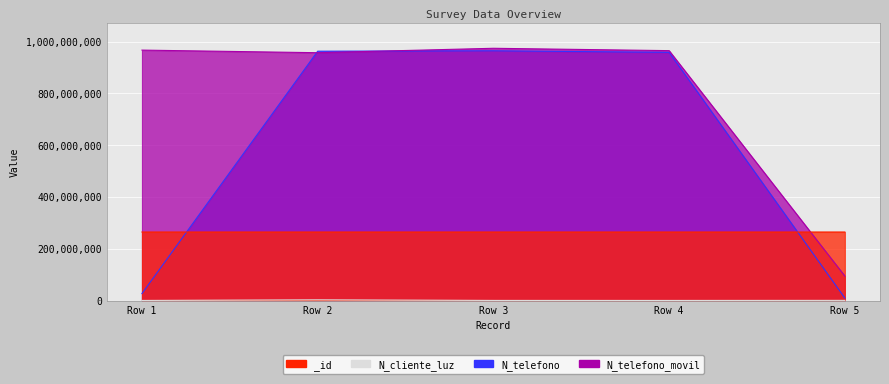

What are all the series names shown in the legend?

_id, N_cliente_luz, N_telefono, N_telefono_movil